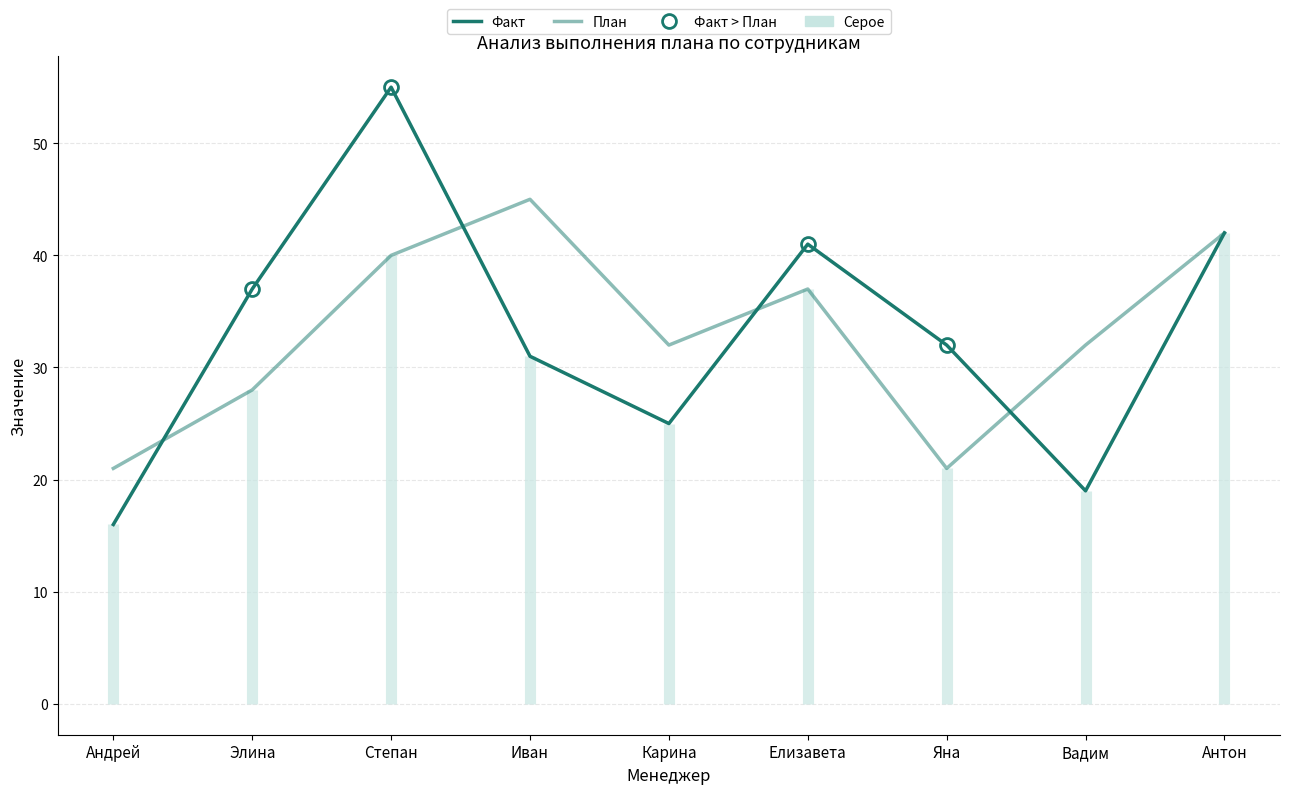

Read the Факт value at Елизавета, to the nearest 10.

40